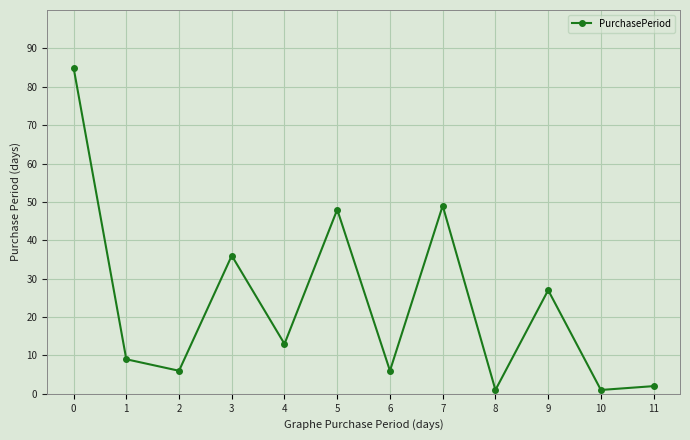

Is this an area chart (filled region under the line)?

No